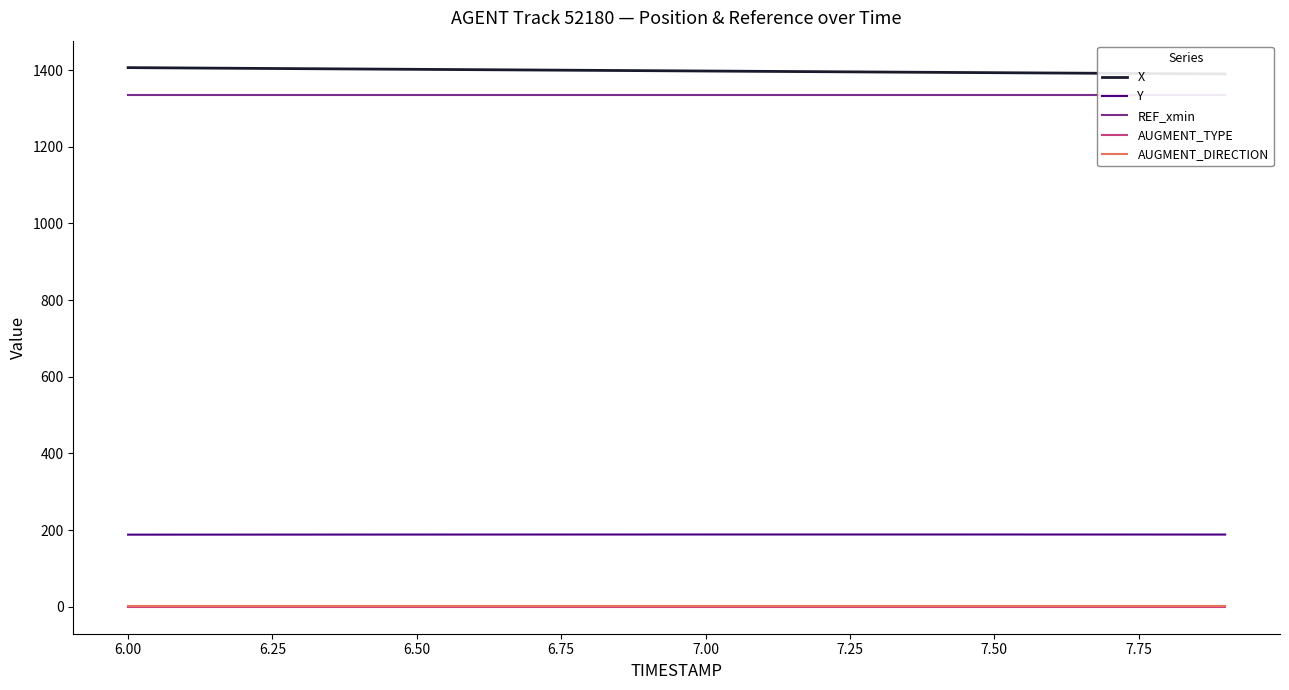

What is the lowest value of the Y series?

188.1